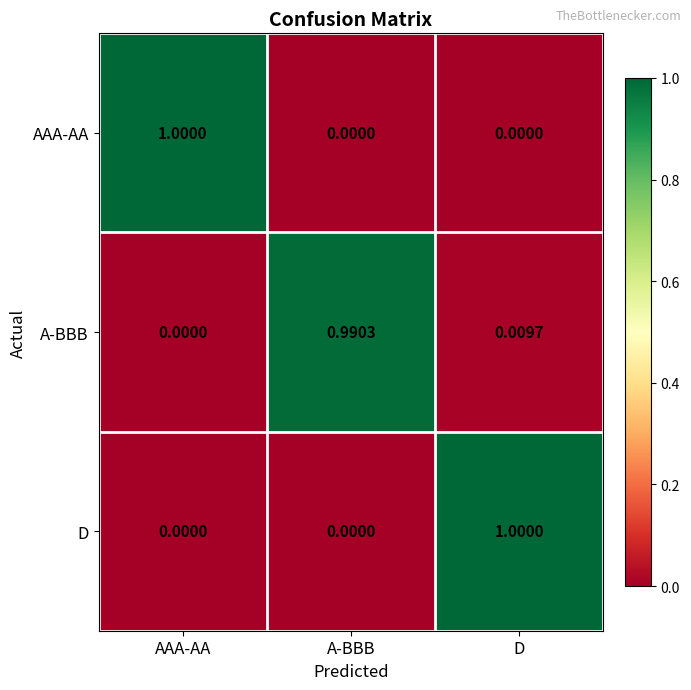

What is the total value across all series at A-BBB?

1.0